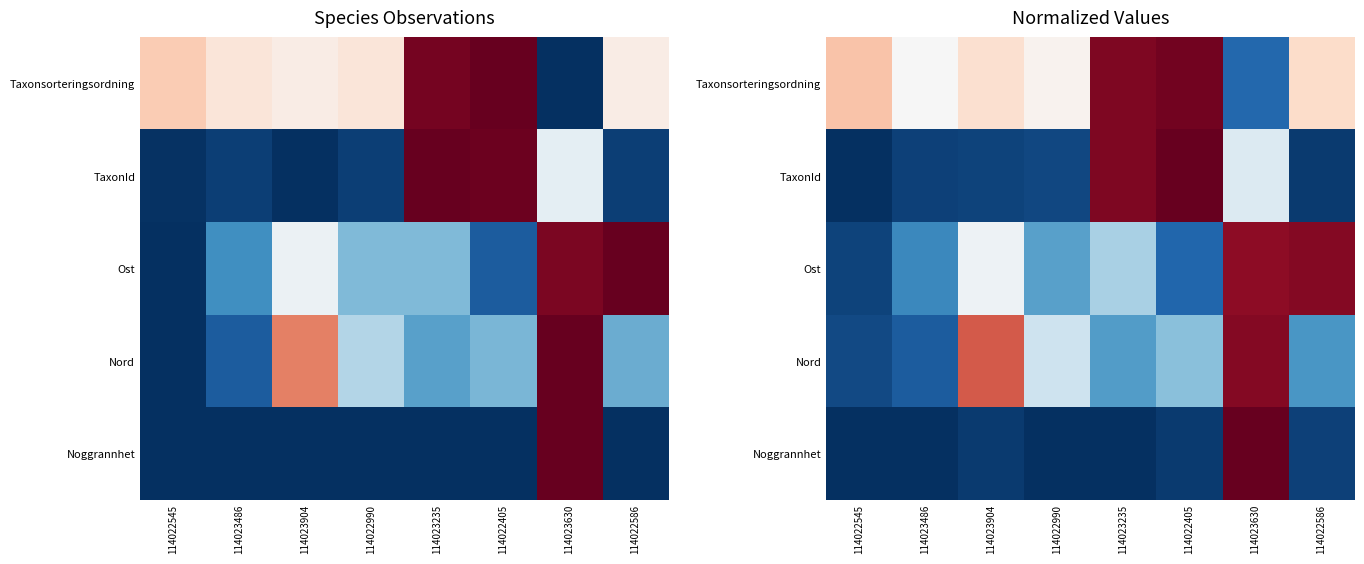

Which label corresponds to the smallest value in the chart?

114022545